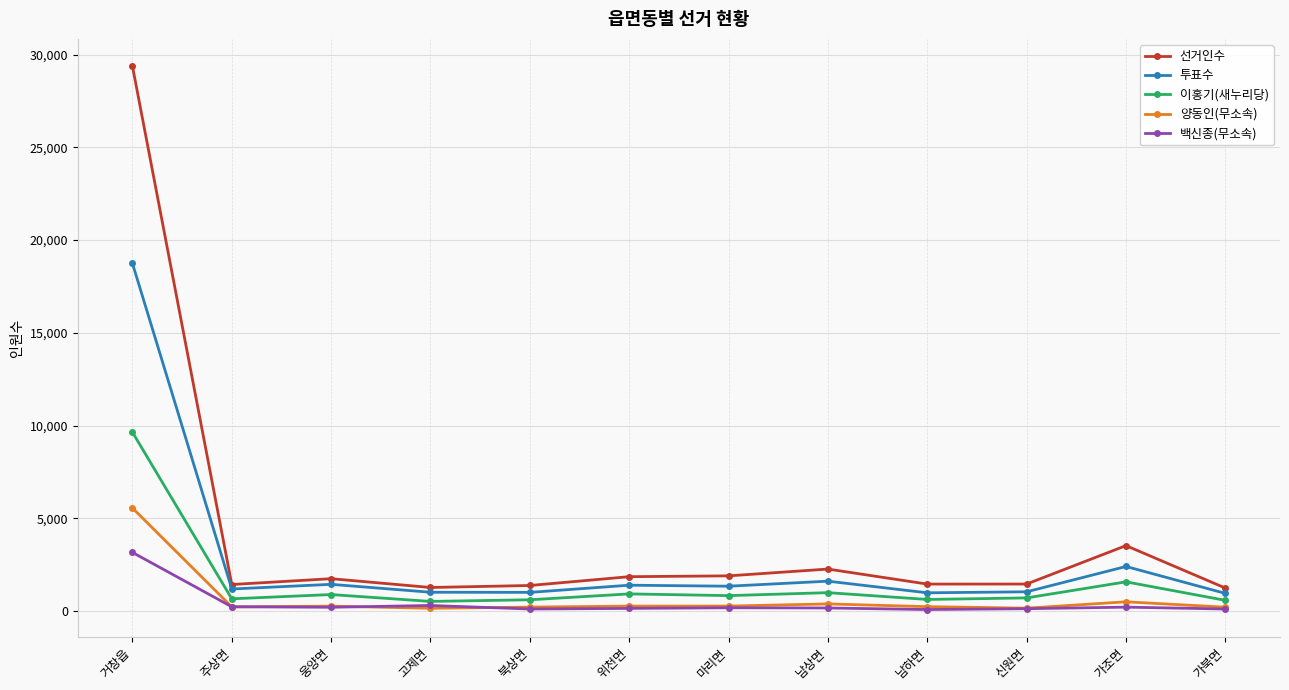

Between 북상면 and 남상면, which series saw the biggest shift?

선거인수